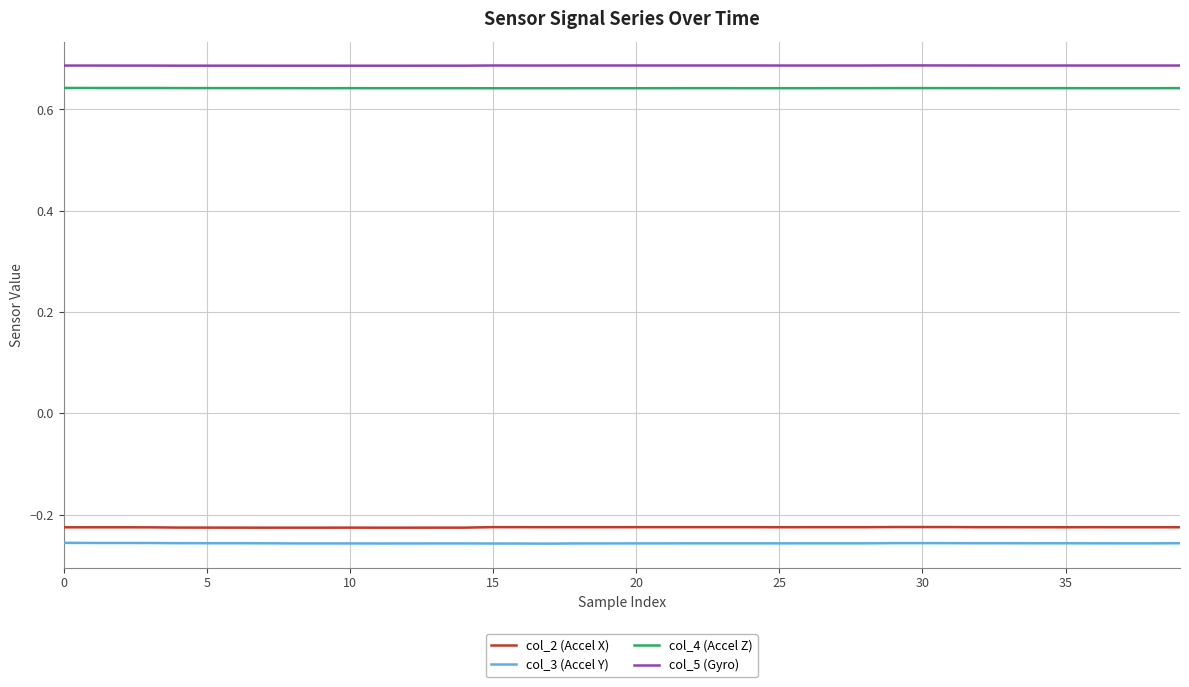

At how many categories does at least one series exceed 0?

40